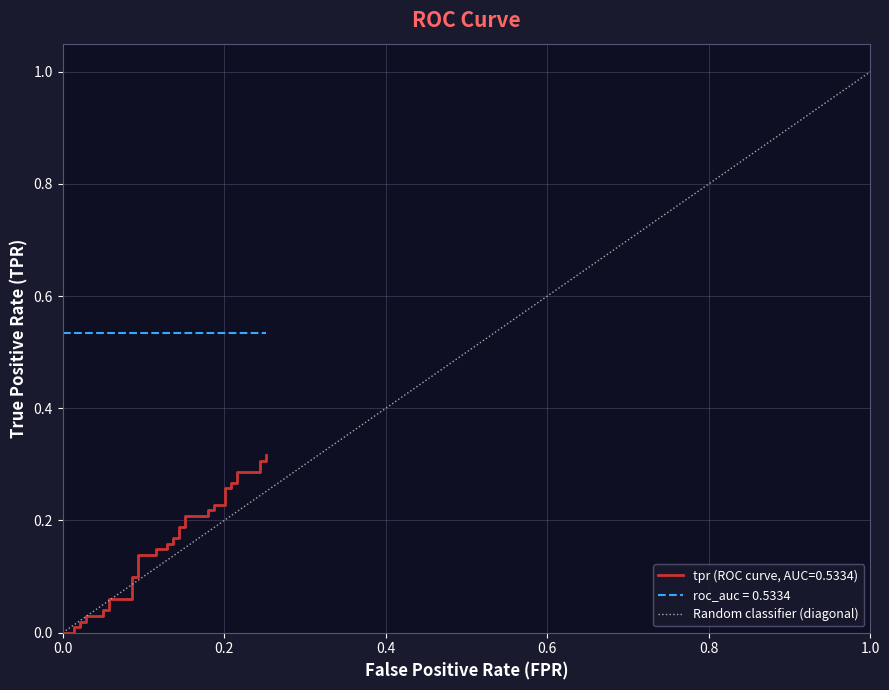

Which label corresponds to the largest value in the chart?

1.0